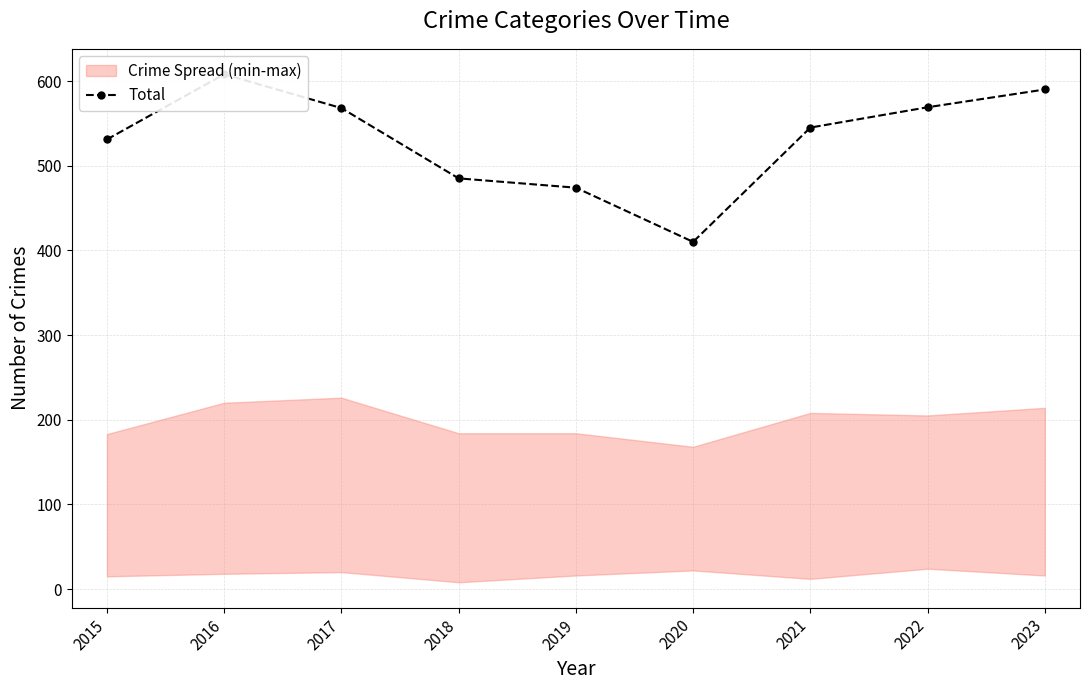

List the labels in order of value, largest first.

2016, 2023, 2022, 2017, 2021, 2015, 2018, 2019, 2020